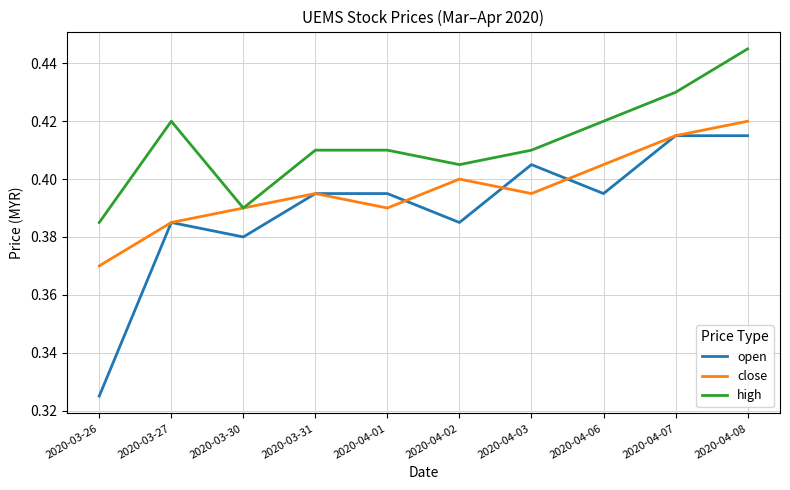

Which category has the lowest value in the open series?

2020-03-26